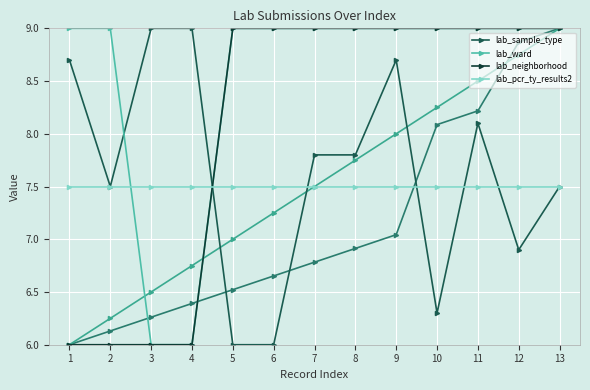

At which category is the sum across all series the highest?

9